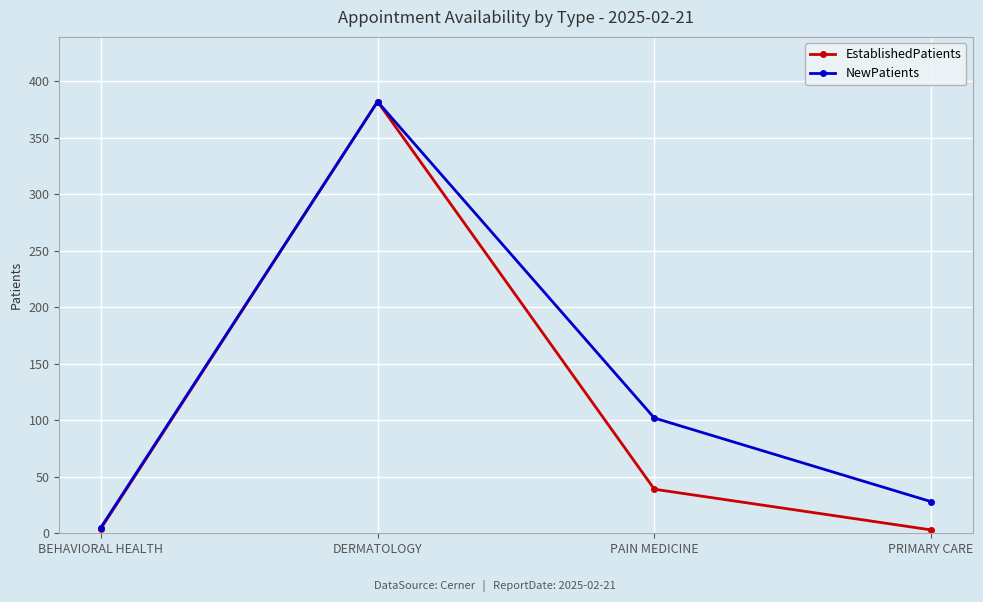

How many interior local peaks does the NewPatients series have?

1